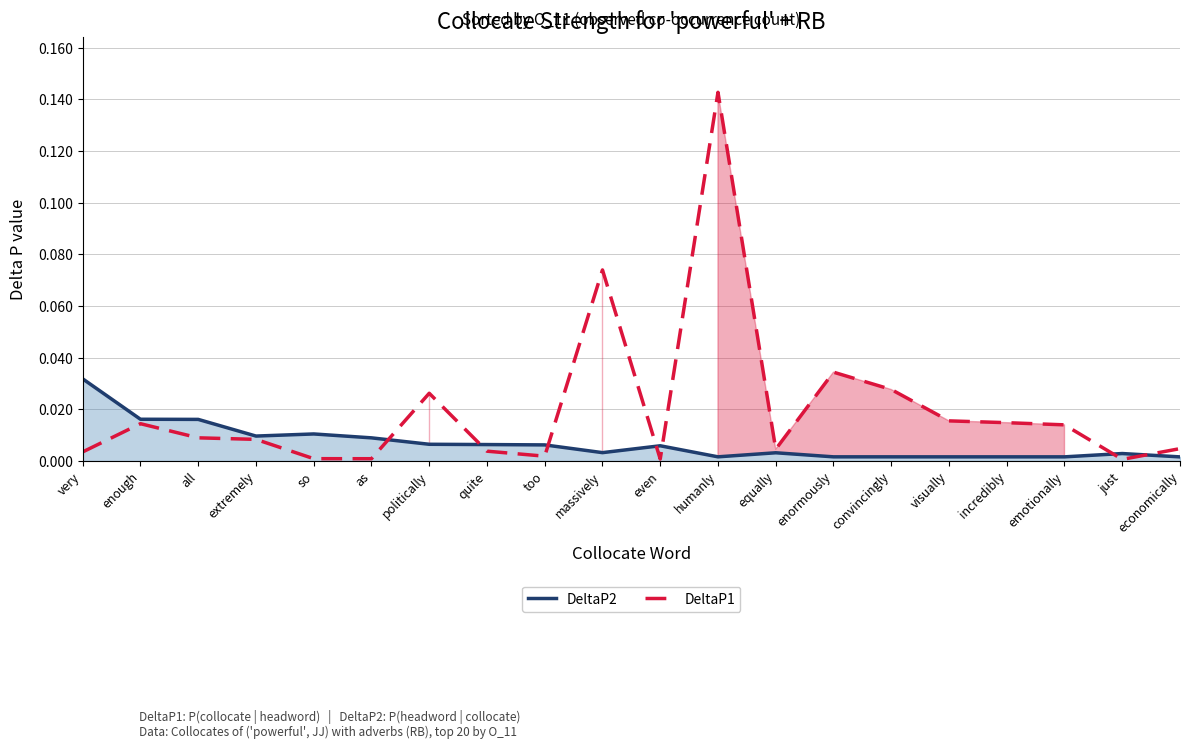

The value of DeltaP2 at as is 0.0. True or false?

False